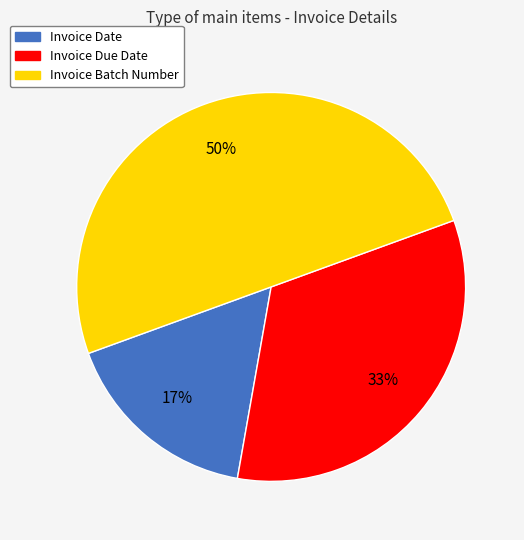

The Invoice Due Date slice represents 46% of the pie. True or false?

False